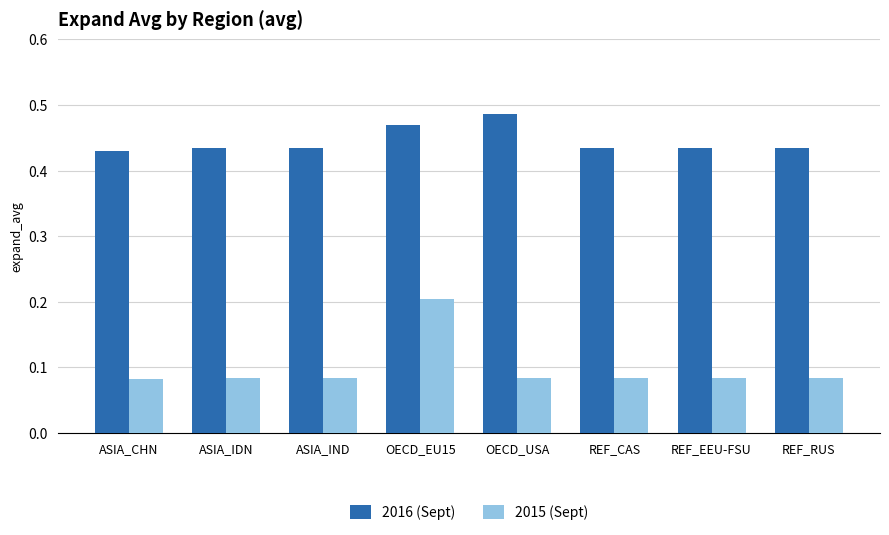

What position from the right is ASIA_IDN?

7